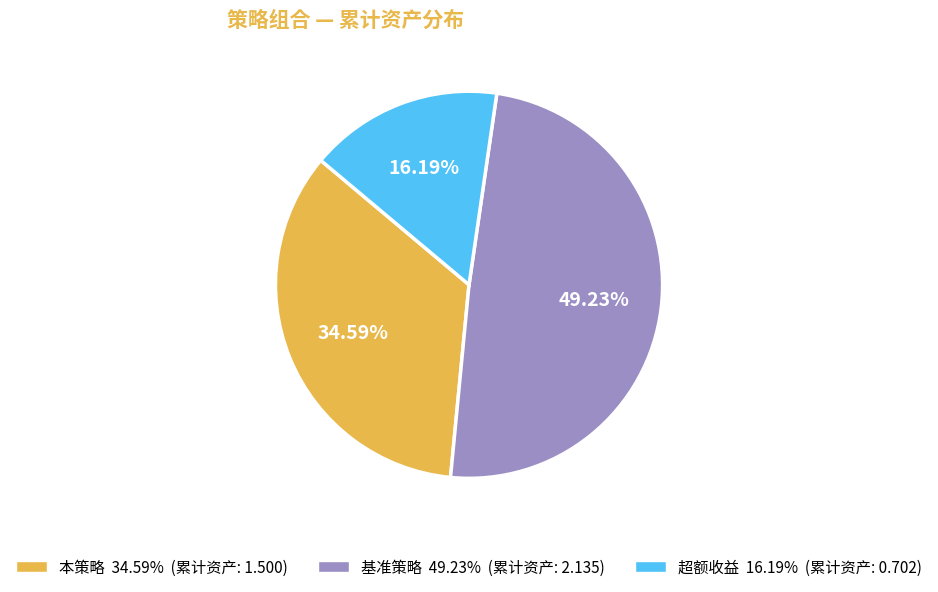

Does any single category account for the majority?

No